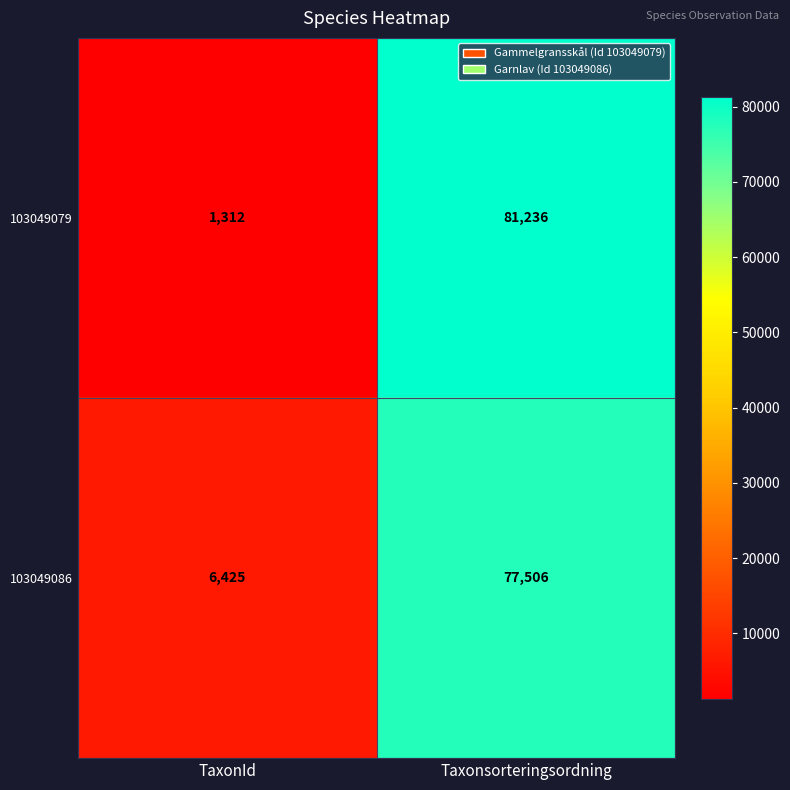

At which label does 103049079 reach its minimum?

TaxonId